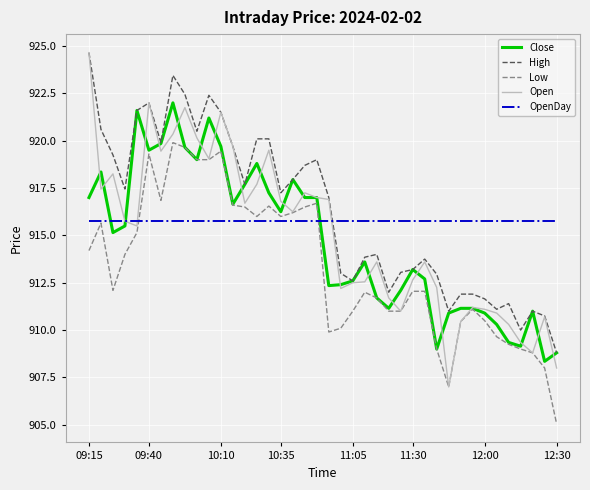

Which series has the widest spread of values?

Open